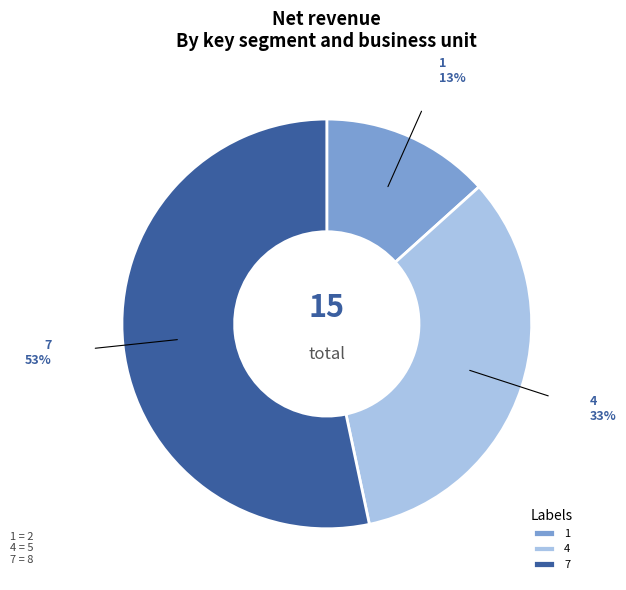

What is the smallest slice in the pie chart?

1